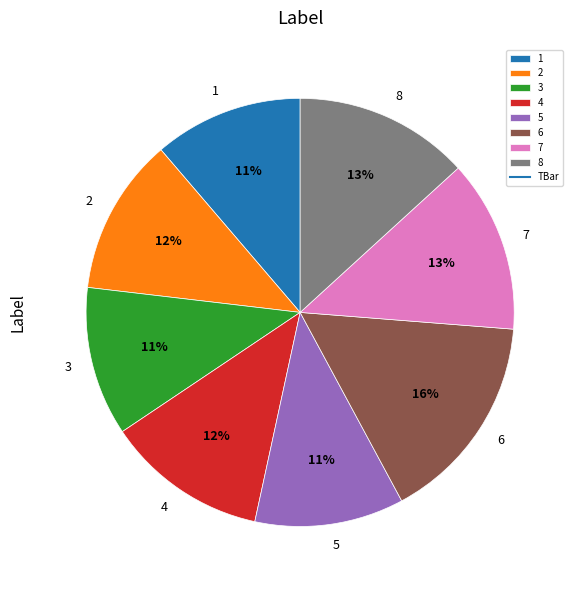

To the nearest percent, what percentage of the pie is 4?

12%